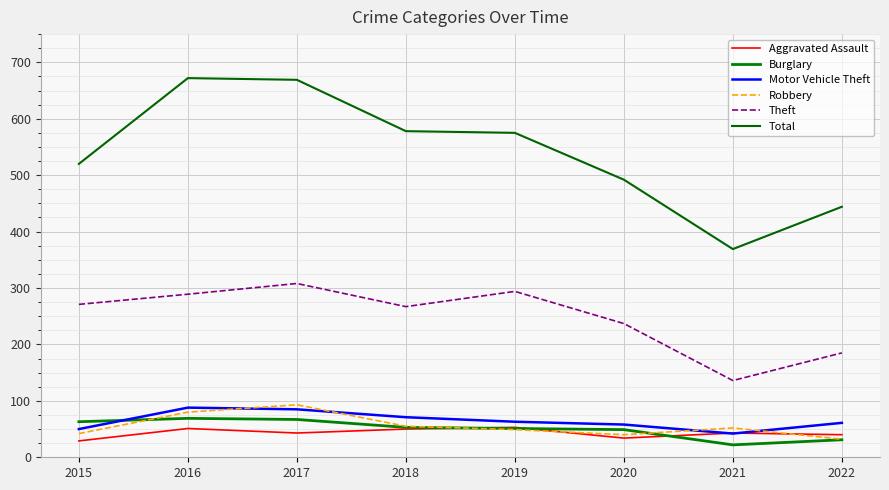

What is the average value of the Aggravated Assault series?

43